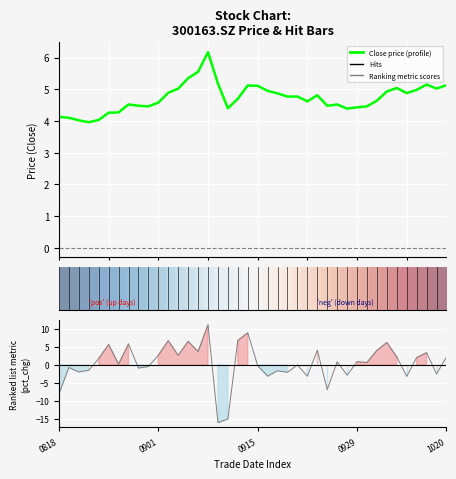

In Close (Enrichment profile), how many points are lower than both neighbors (excluding endpoints)?

8